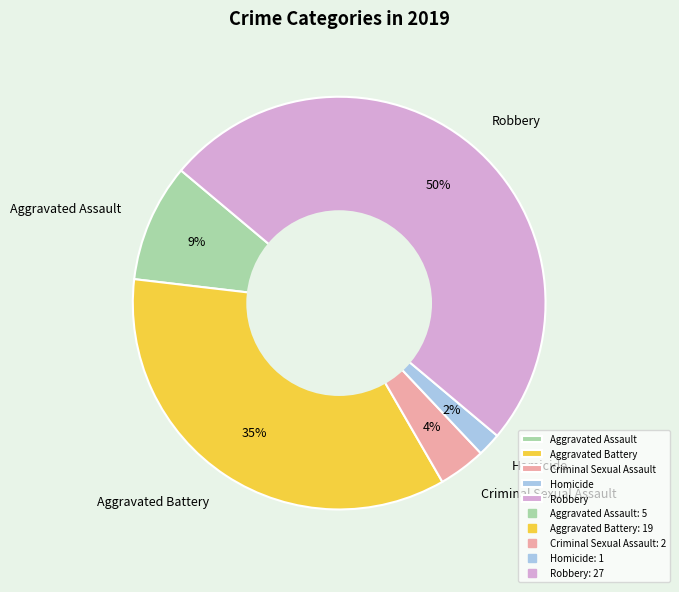

Between Criminal Sexual Assault and Aggravated Assault, which is larger?

Aggravated Assault